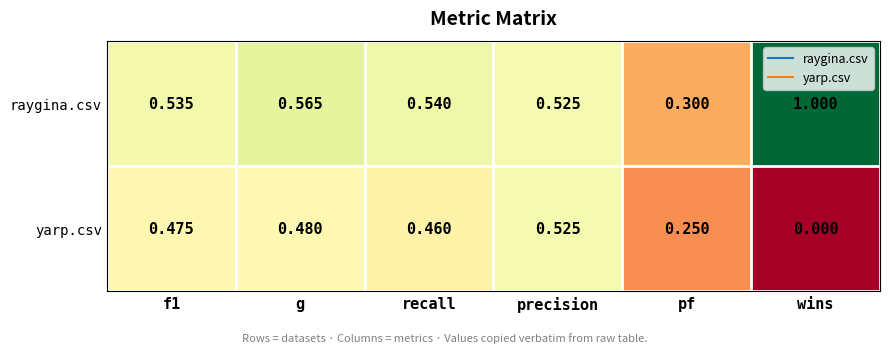

How many categories are shown in the chart?

6